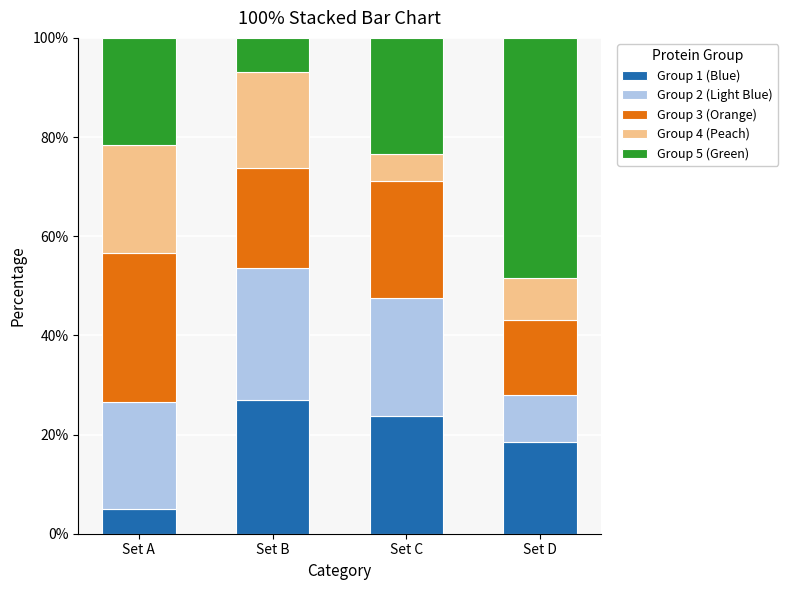

Reading left to right, what are the values for Group 1 (Blue)?

Set A=5.0	Set B=27.0	Set C=23.7	Set D=18.4